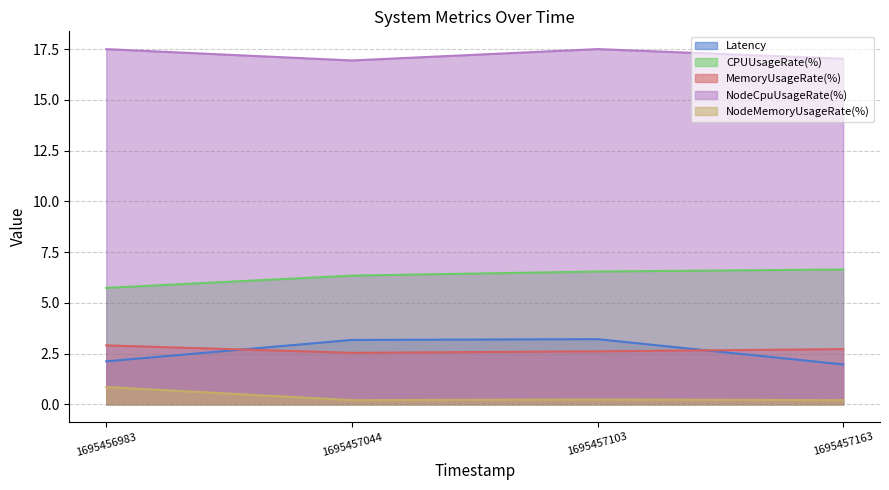

What is the difference between the maximum and minimum values in the NodeMemoryUsageRate(%) series?

0.6